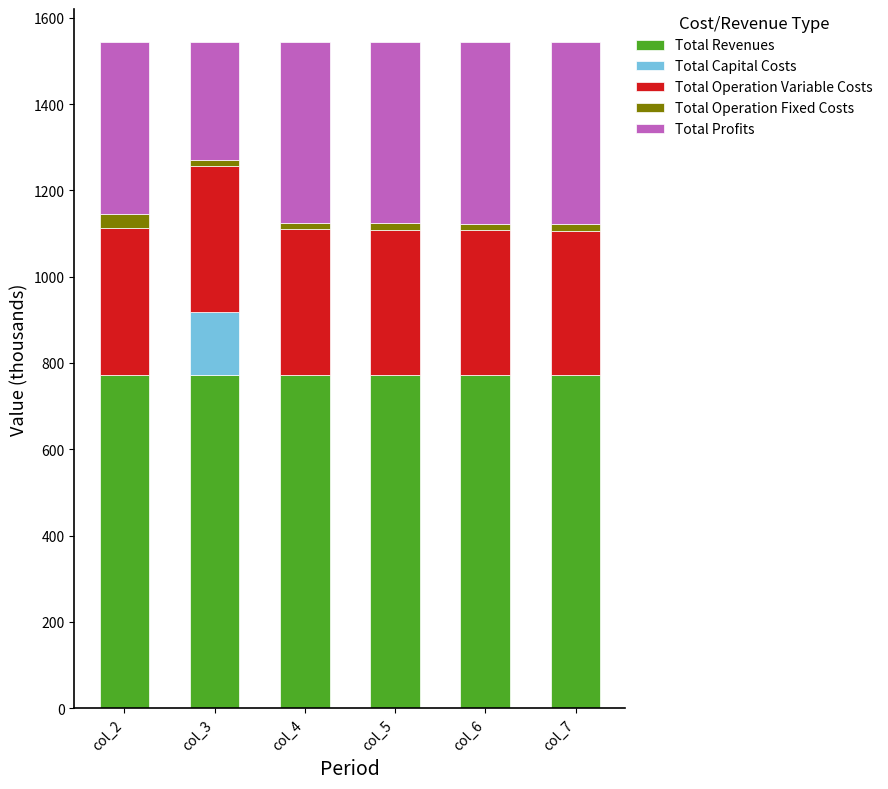

Count the Total Revenues values in the range 771 to 772.

6